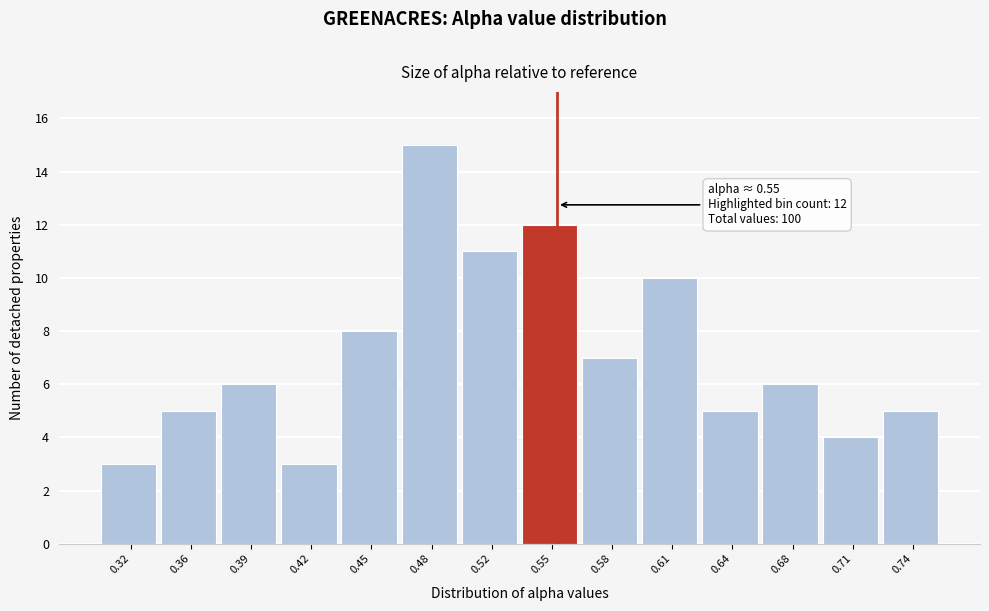

Which range on the x-axis has the tallest bar?

0.465 to 0.500